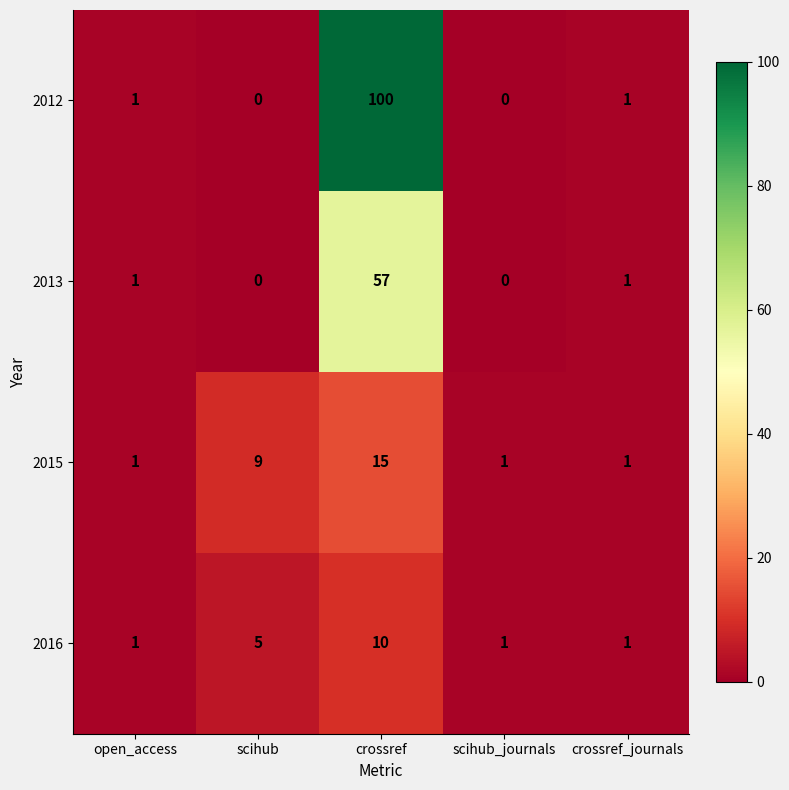

Reading right to left, extract all data points from this chart.

2012: crossref_journals=1	scihub_journals=0	crossref=100	scihub=0	open_access=1
2013: crossref_journals=1	scihub_journals=0	crossref=57	scihub=0	open_access=1
2015: crossref_journals=1	scihub_journals=1	crossref=15	scihub=9	open_access=1
2016: crossref_journals=1	scihub_journals=1	crossref=10	scihub=5	open_access=1